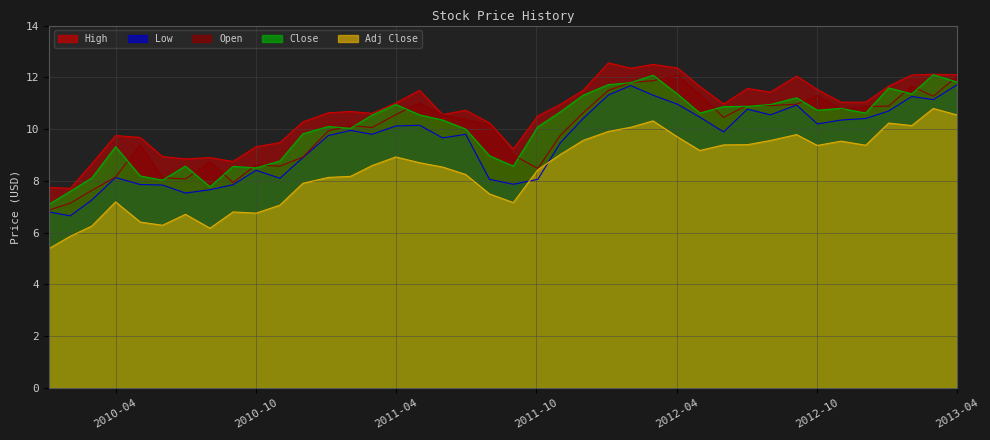

True or false: Close and High intersect in this chart.

False